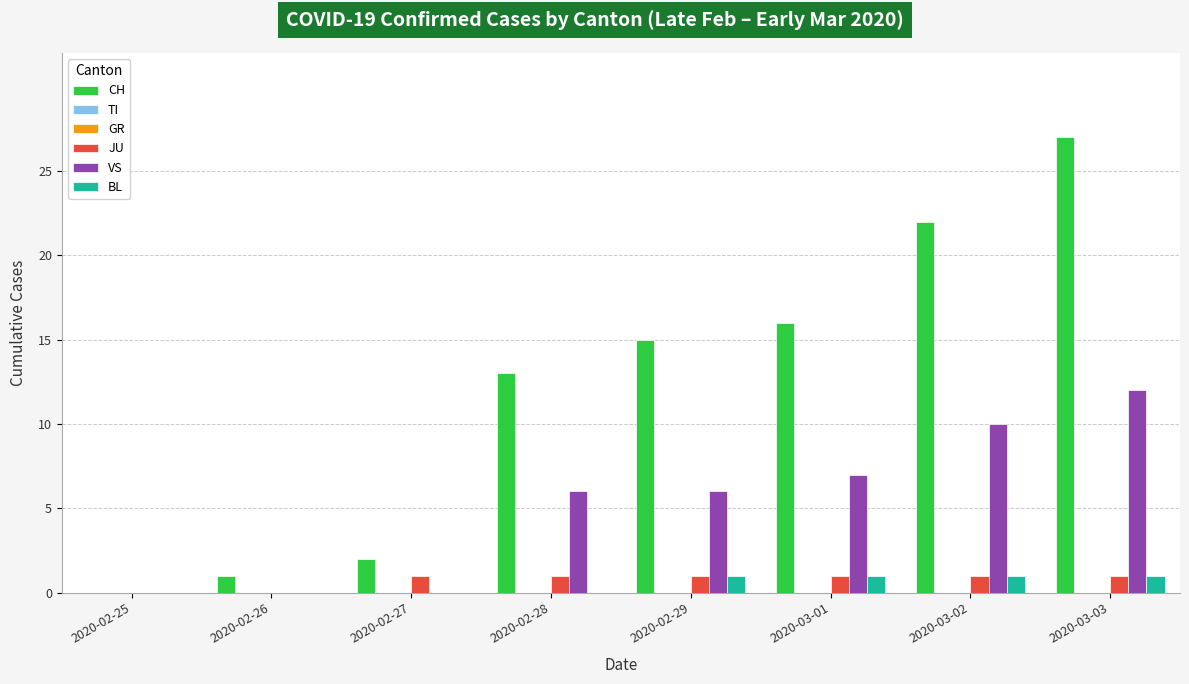

What is the spread (max minus min) of values at 2020-03-01?

16